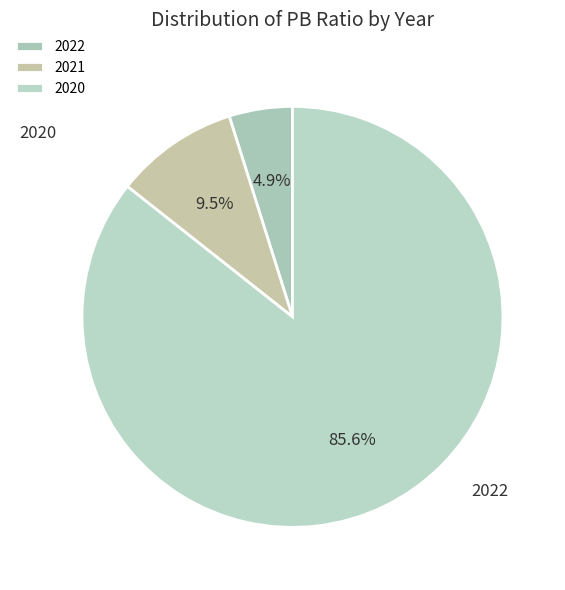

How much of the chart is everything except 2020?

14.4%